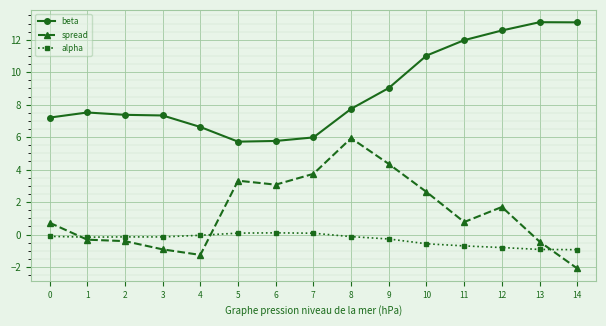

Is the value of spread at 5 greater than the value of alpha at 9?

Yes